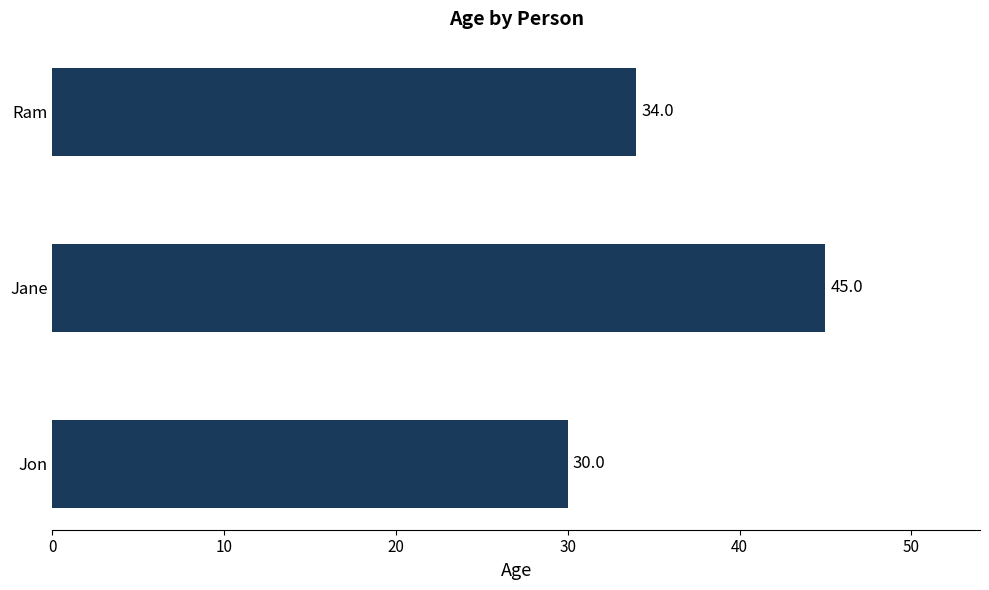

Approximately how many times larger is the value at Jon compared to Jane?

0.7